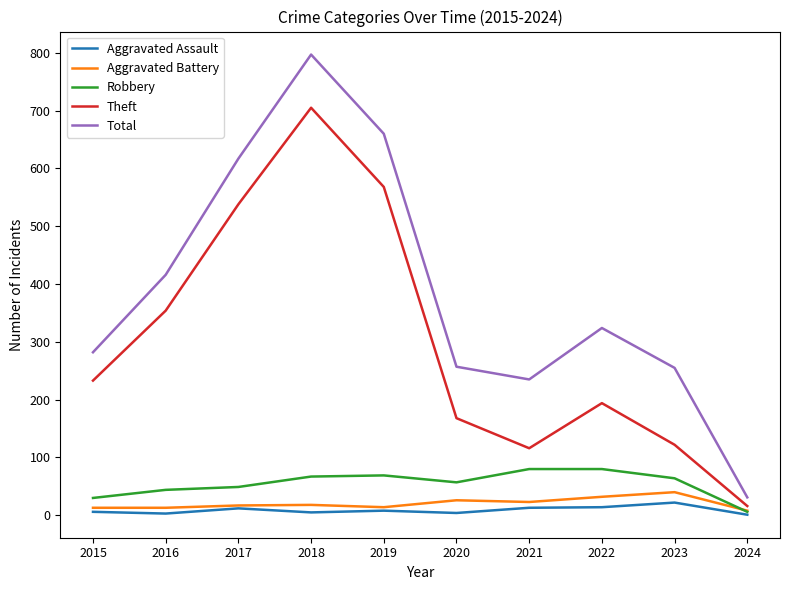

True or false: Aggravated Battery and Total intersect in this chart.

False